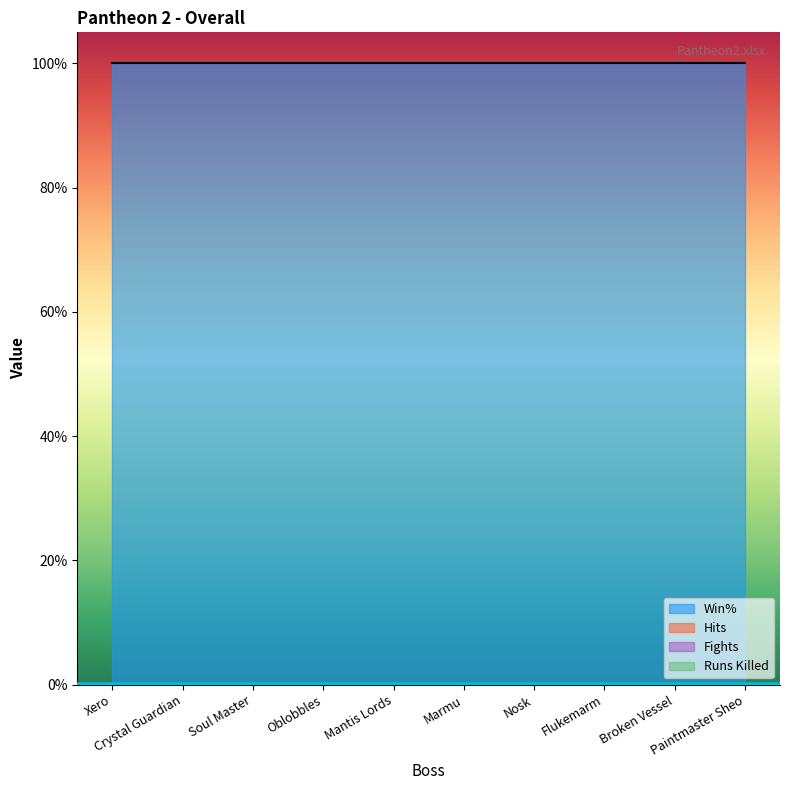

True or false: Win% has more than 1 interior local peaks.

False